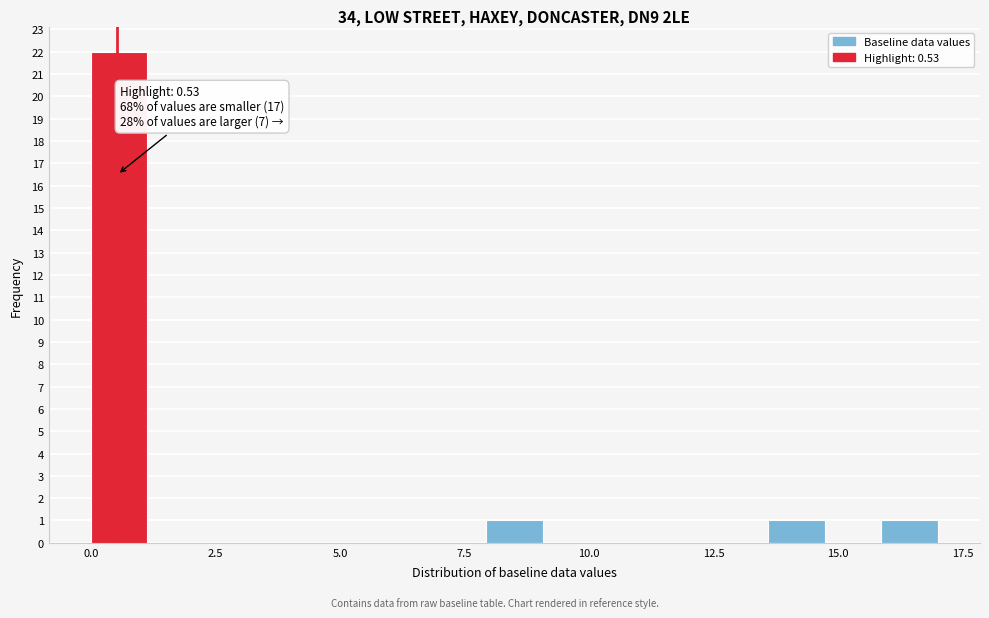

Read against the x-axis, roughly where is the centre of the tallest bar?

0.5